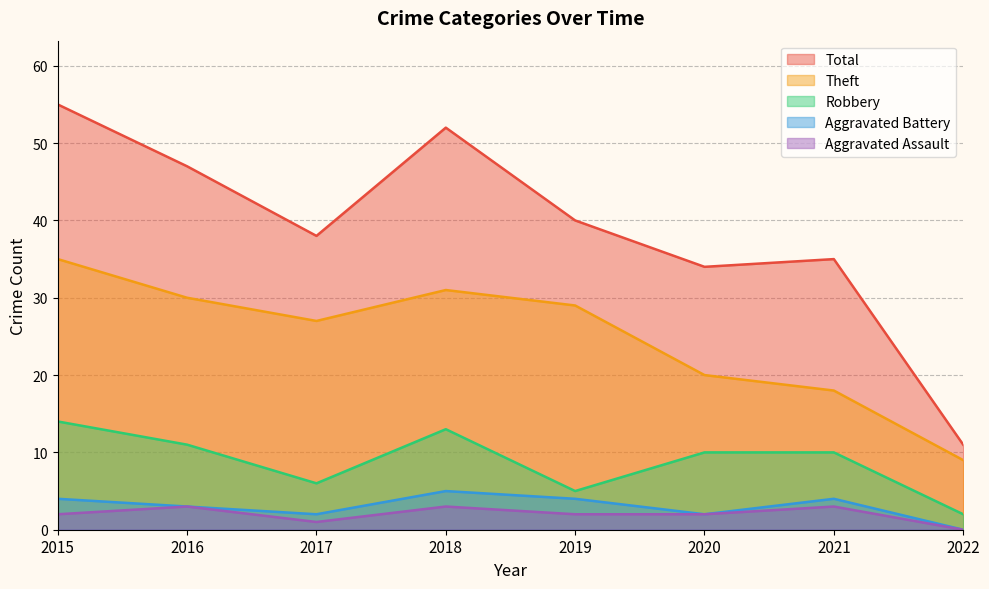

Does the chart have visible grid lines?

Yes